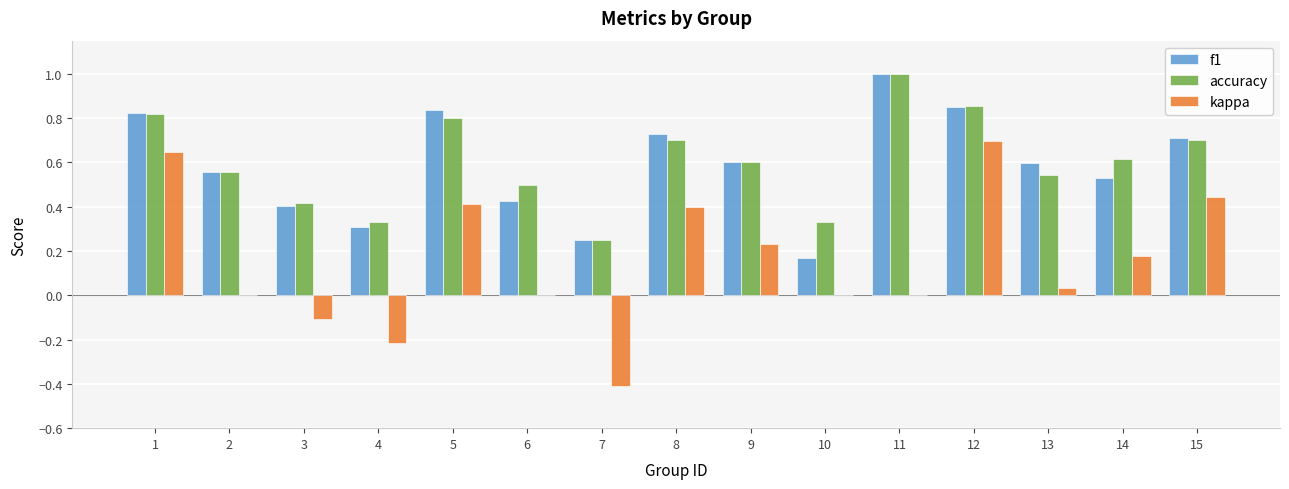

What is the sum of all kappa values?

2.3